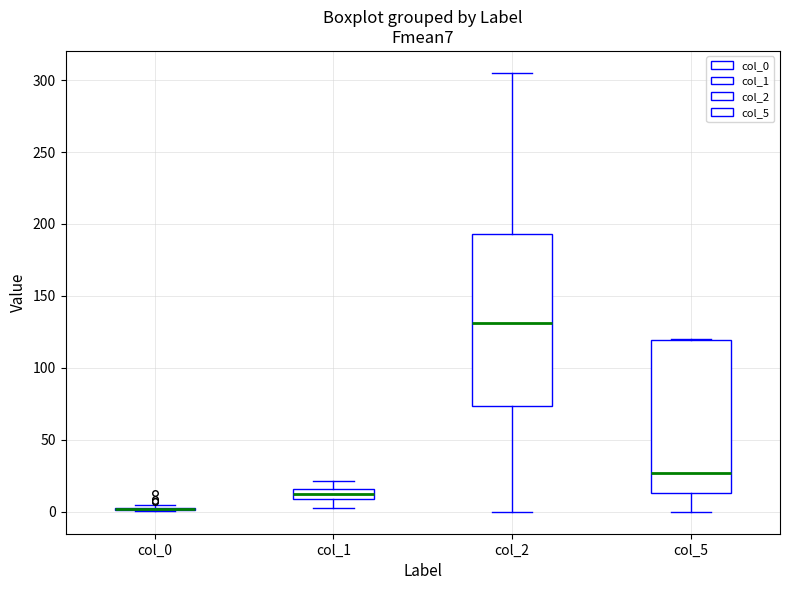

Which box is the tallest, from its lower edge to its upper edge?

col_2